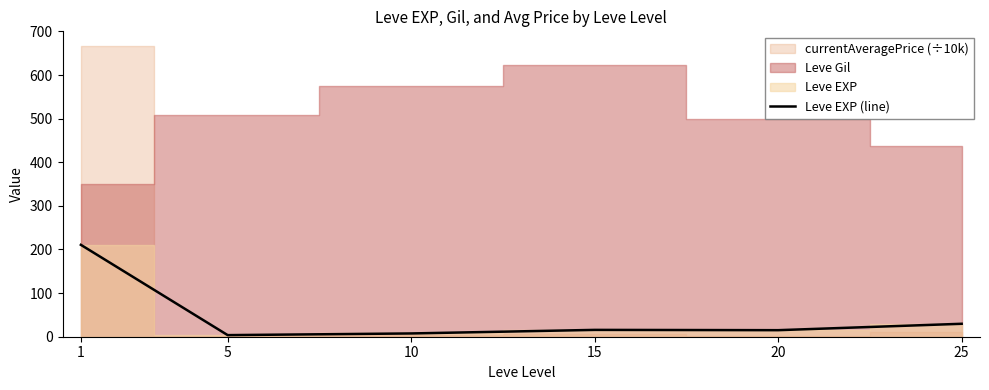

How many data points are above 15?

3